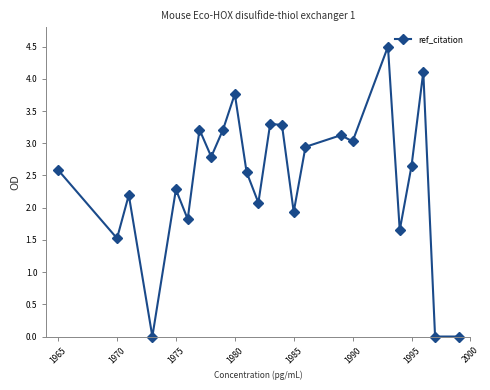

True or false: the data has more than 1 interior local peaks.

True